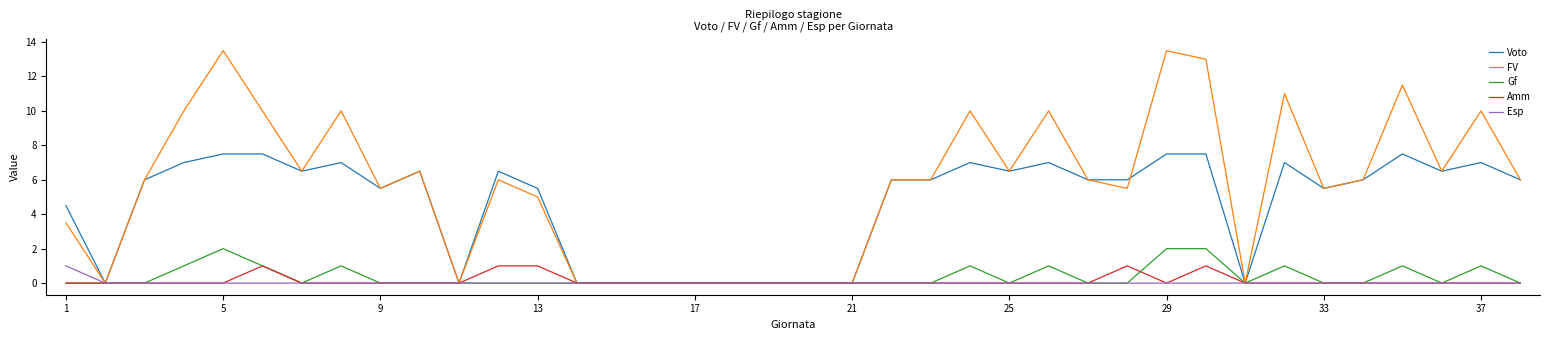

What is the maximum value for Voto?

7.5